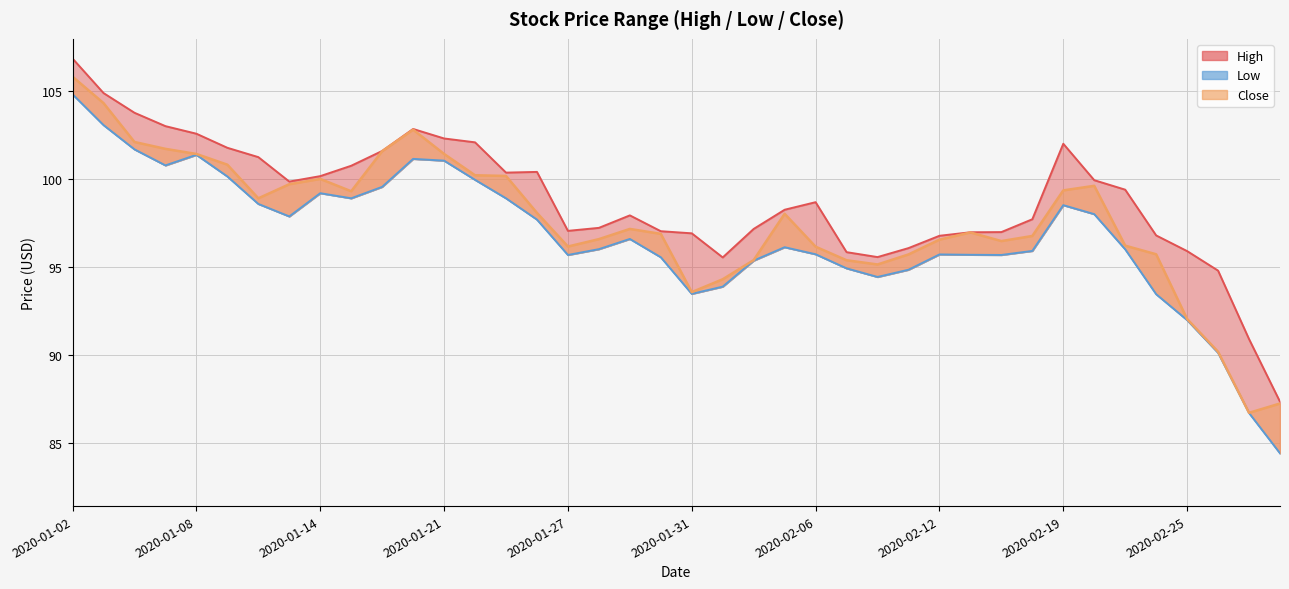

Rank the series by their maximum value, from highest to lowest.

High, Close, Low